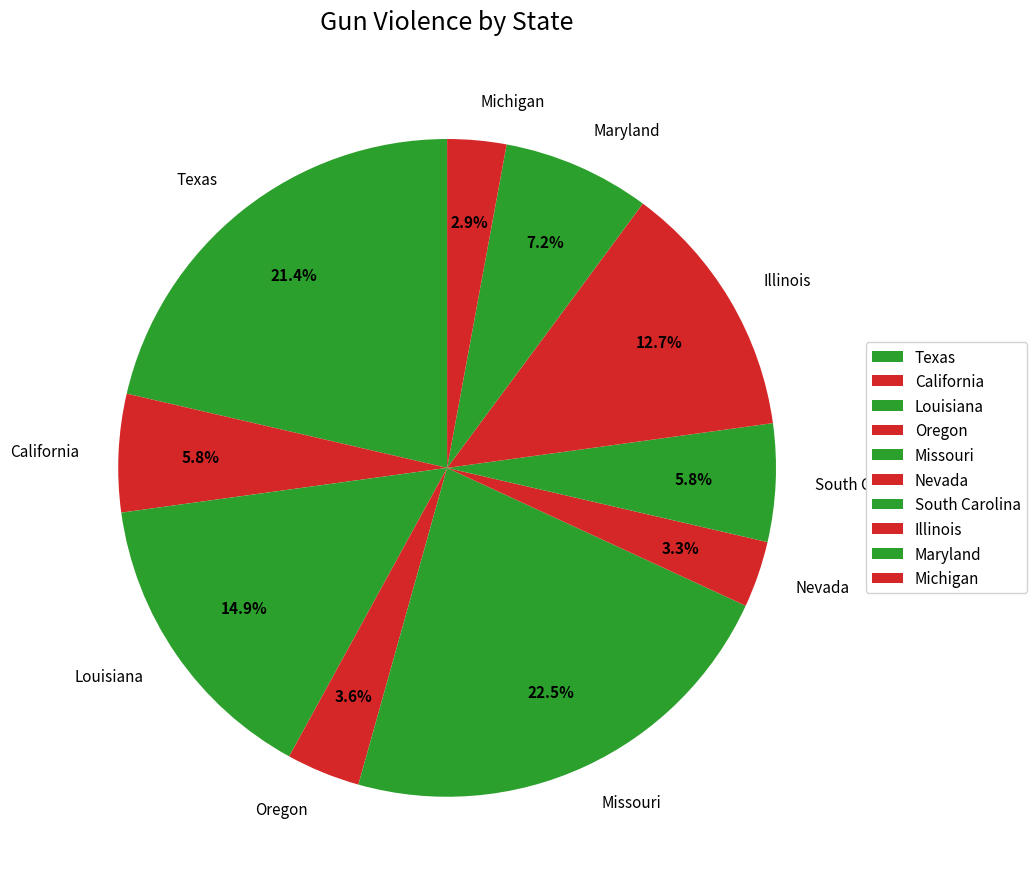

Which has a higher value, South Carolina or Michigan?

South Carolina